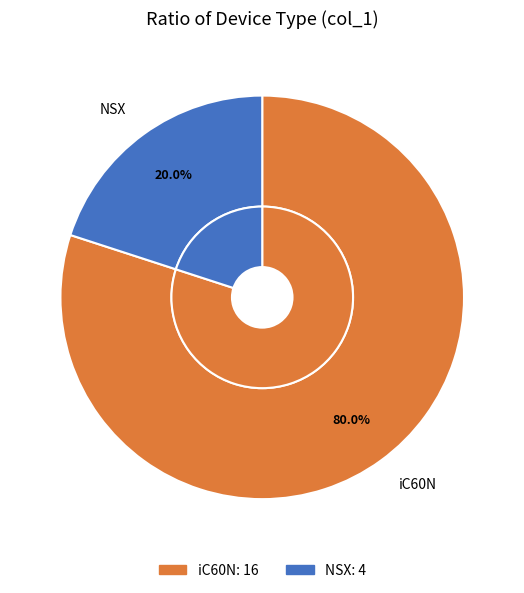

Which has a higher value, NSX or iC60N?

iC60N